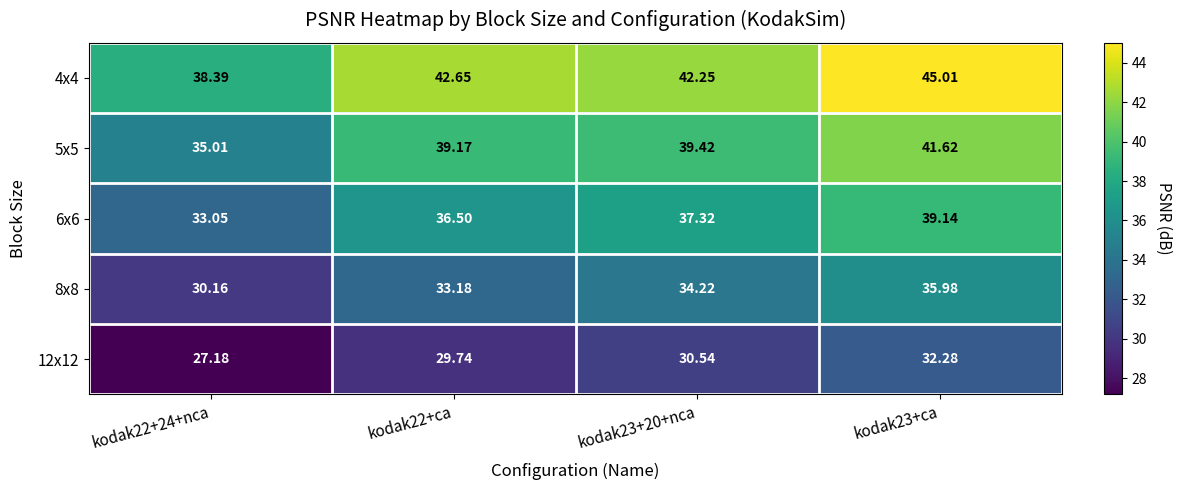

Reading right to left, what are all the values shown in this chart?

4x4: kodak23+ca=45.0	kodak23+20+nca=42.2	kodak22+ca=42.6	kodak22+24+nca=38.4
5x5: kodak23+ca=41.6	kodak23+20+nca=39.4	kodak22+ca=39.2	kodak22+24+nca=35.0
6x6: kodak23+ca=39.1	kodak23+20+nca=37.3	kodak22+ca=36.5	kodak22+24+nca=33.0
8x8: kodak23+ca=36.0	kodak23+20+nca=34.2	kodak22+ca=33.2	kodak22+24+nca=30.2
12x12: kodak23+ca=32.3	kodak23+20+nca=30.5	kodak22+ca=29.7	kodak22+24+nca=27.2